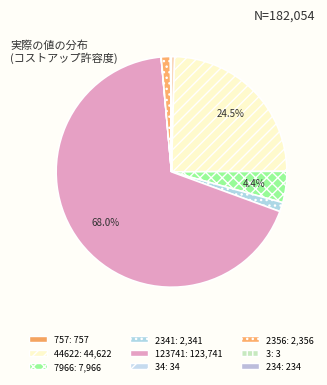

How many slices are in this pie chart?

9